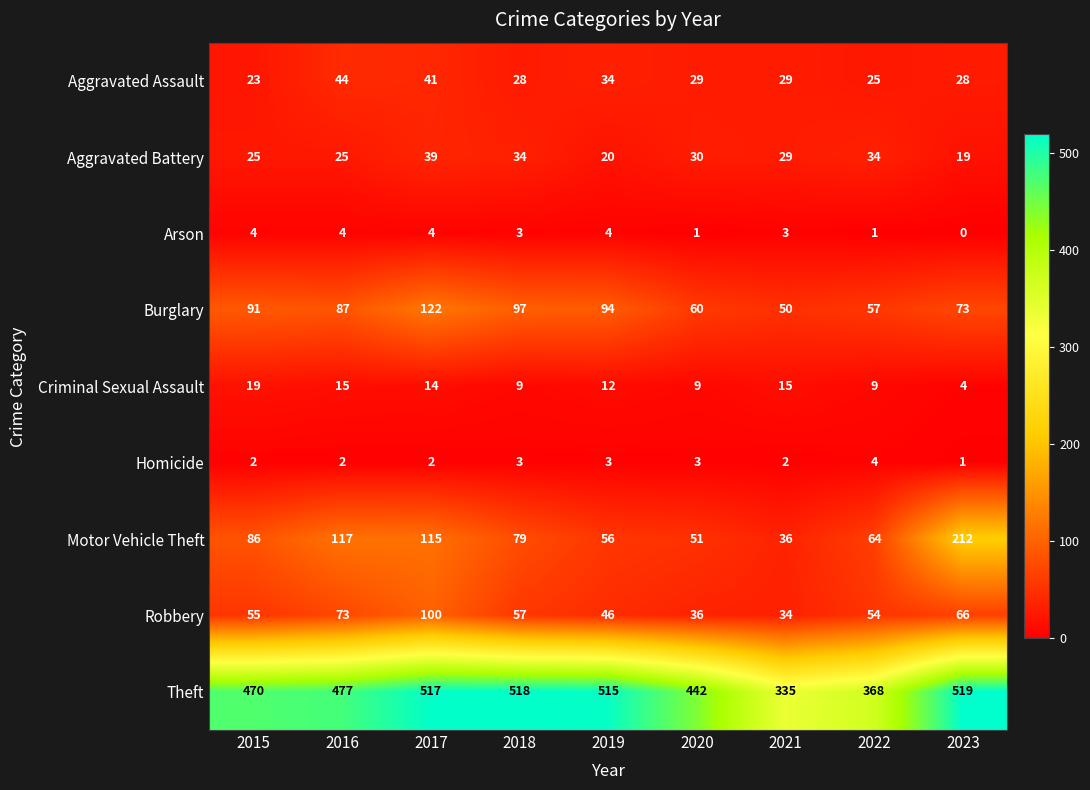

At which category is the sum across all series the highest?

2017